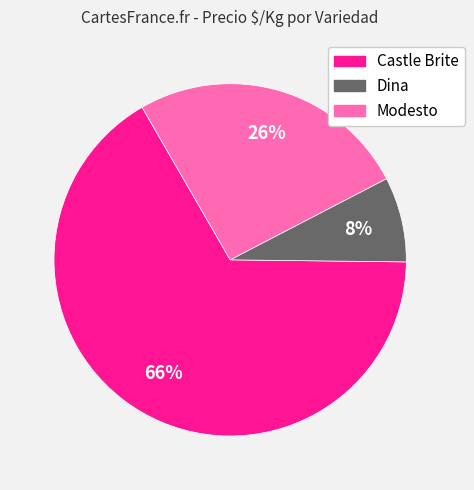

Which has a higher value, Dina or Modesto?

Modesto